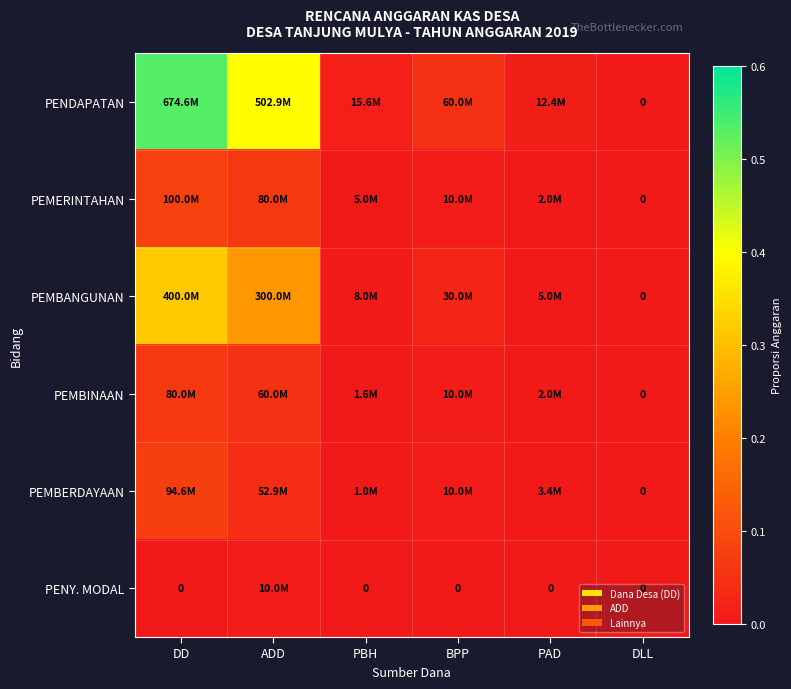

Rank the series by their maximum value, from highest to lowest.

PENDAPATAN, PEMBANGUNAN, PEMERINTAHAN, PEMBERDAYAAN, PEMBINAAN, PENY. MODAL